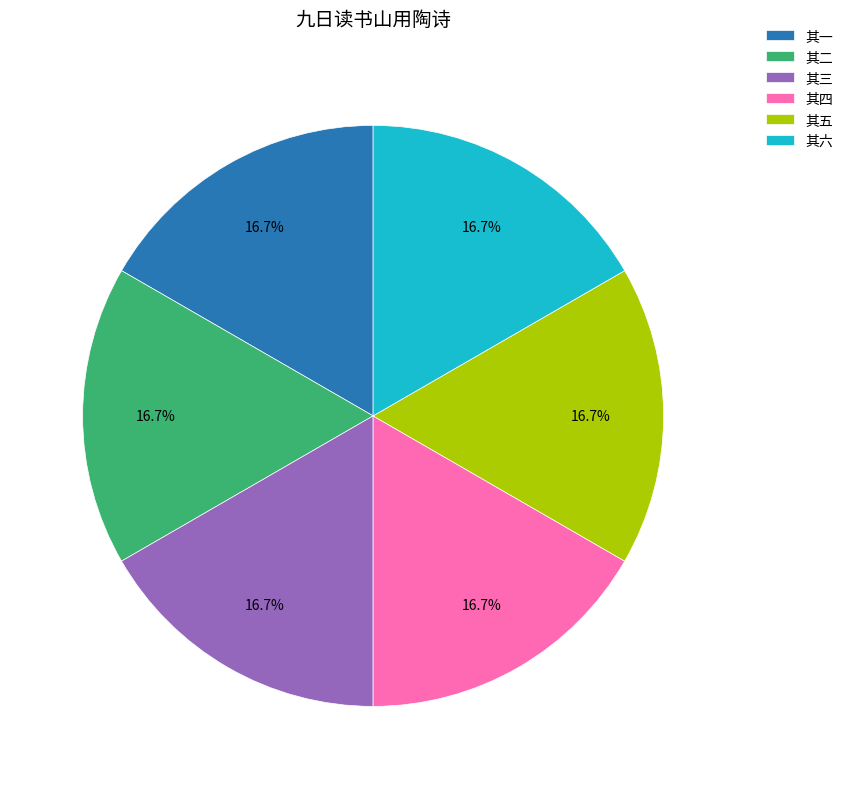

Is there any slice that represents more than half of the pie?

No